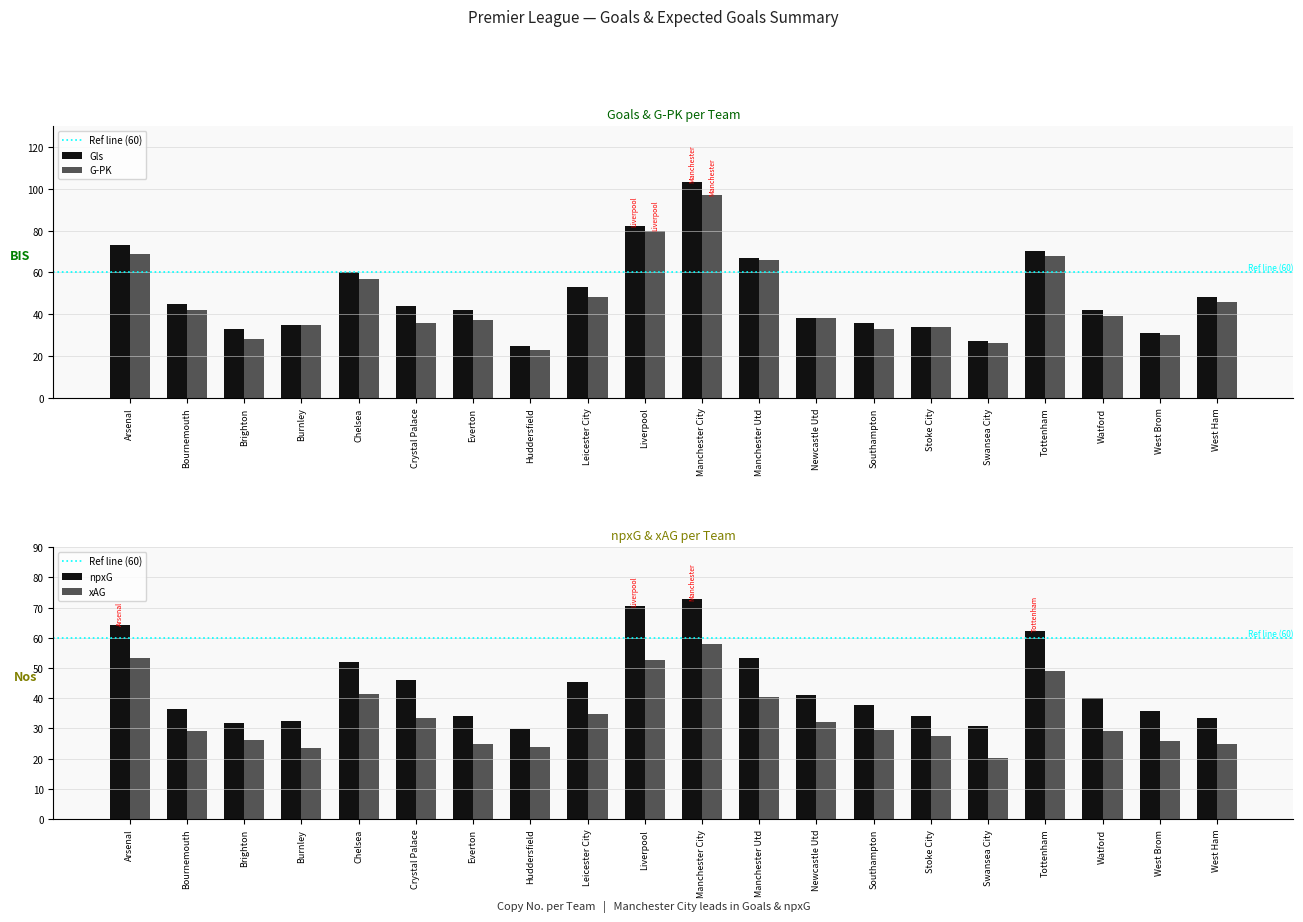

What is the sum of all G+A values?

932.0